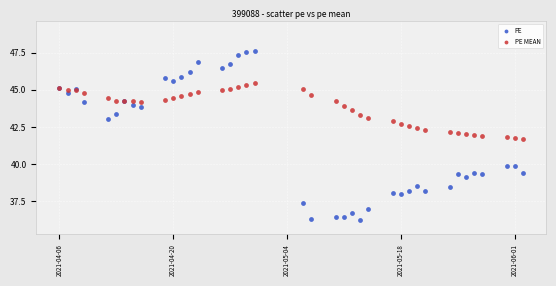

Which series contains the highest Y value?

PE